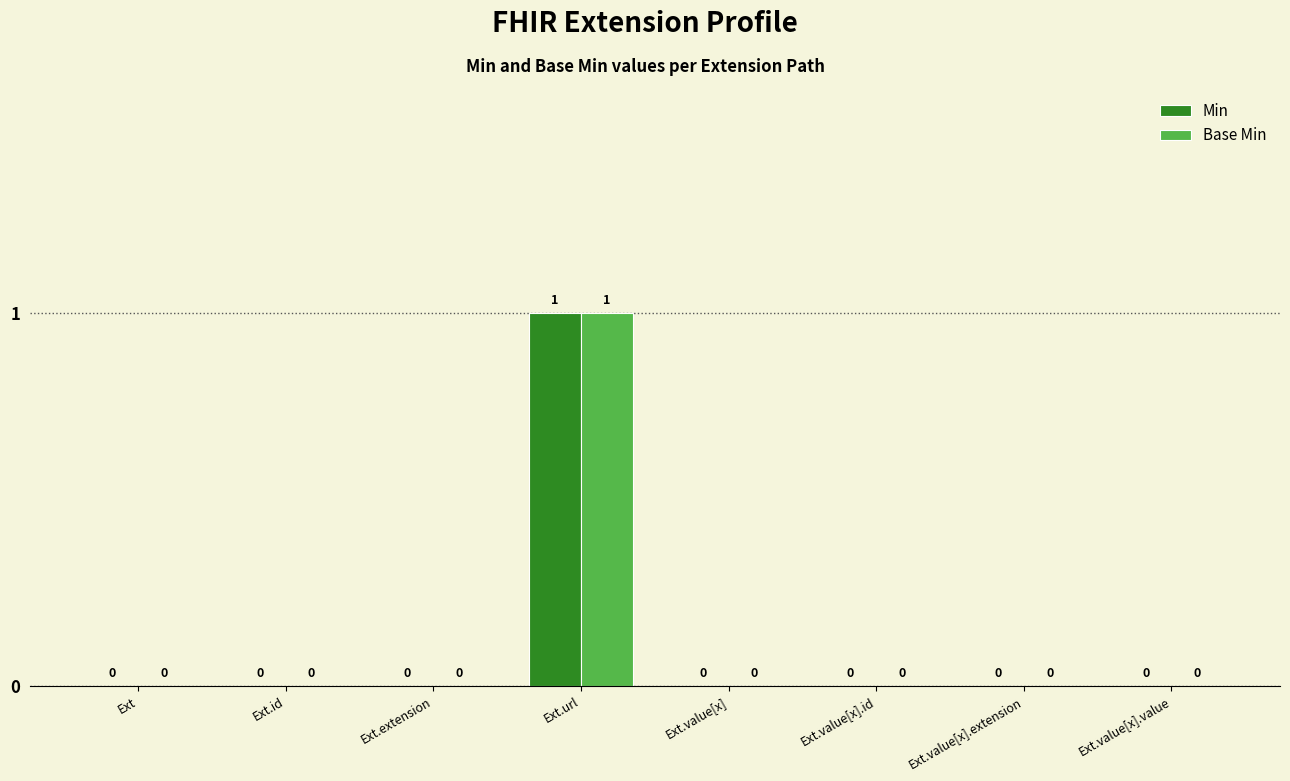

What are all the series names shown in the legend?

Min, Base Min